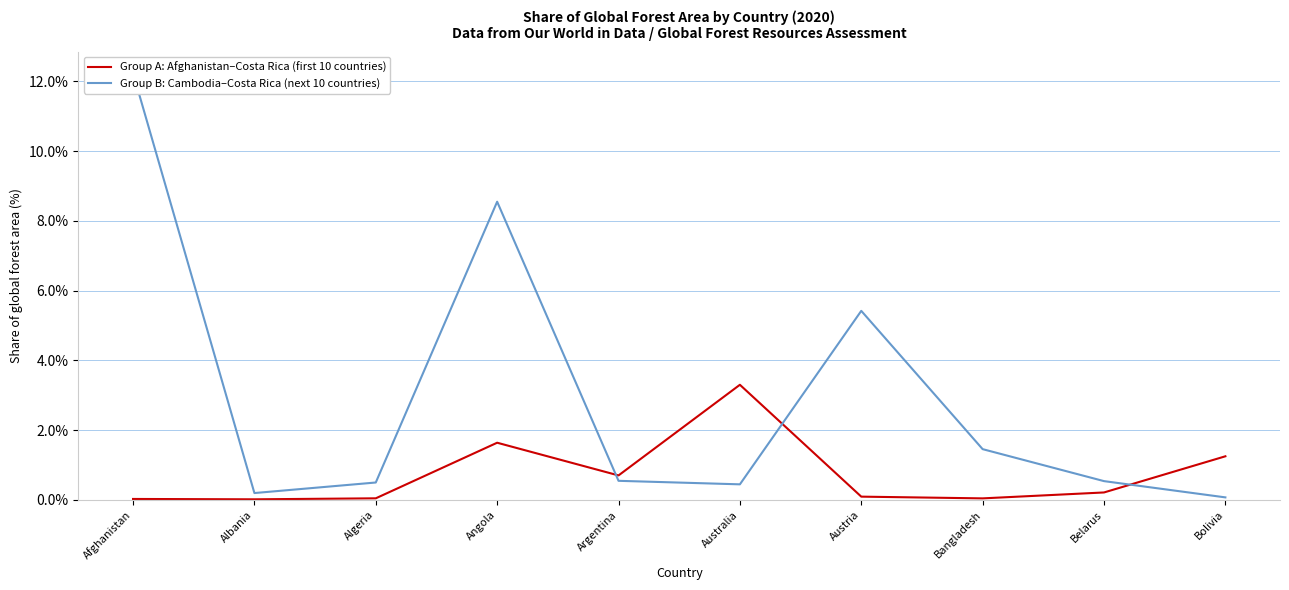

Reading left to right, what are all the values shown in this chart?

Group A: Afghanistan–Costa Rica (first 10 countries): Afghanistan=0.0	Albania=0.0	Algeria=0.0	Angola=1.6	Argentina=0.7	Australia=3.3	Austria=0.1	Bangladesh=0.0	Belarus=0.2	Bolivia=1.3
Group B: Cambodia–Costa Rica (next 10 countries): Afghanistan=12.2	Albania=0.2	Algeria=0.5	Angola=8.5	Argentina=0.5	Australia=0.4	Austria=5.4	Bangladesh=1.5	Belarus=0.5	Bolivia=0.1